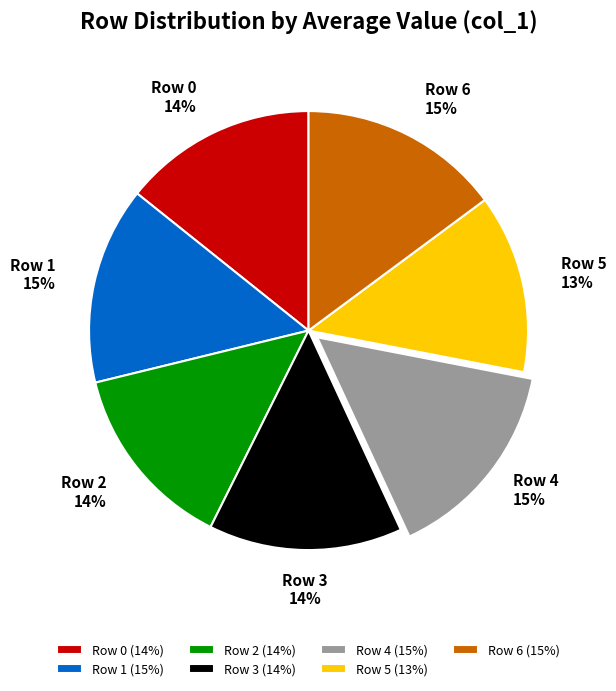

Combined, do Row 3 and Row 6 account for over 50%?

No